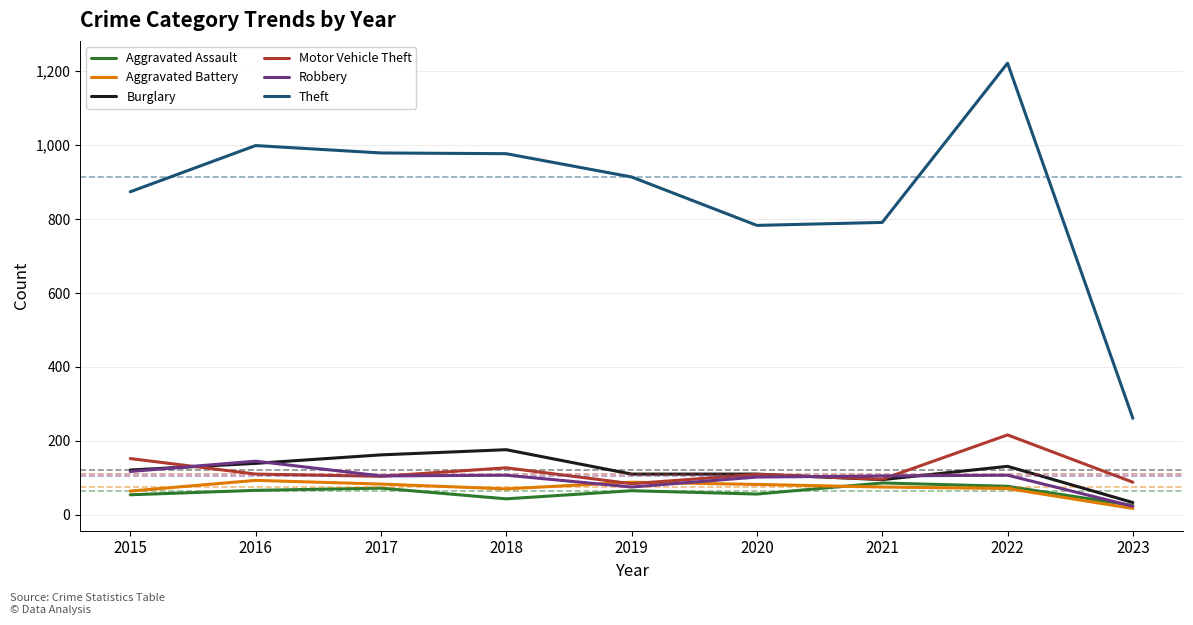

Is it true that Aggravated Assault equals 66 at 2016?

True